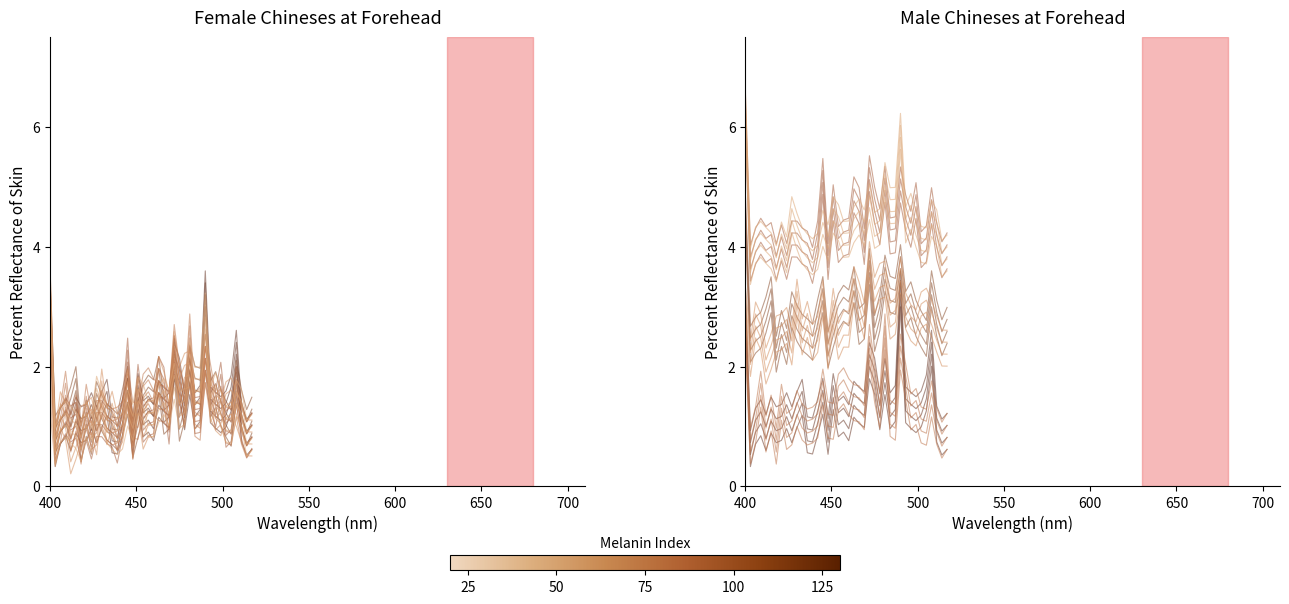

What is the value of the 1 point at the 7th from the left?

0.7